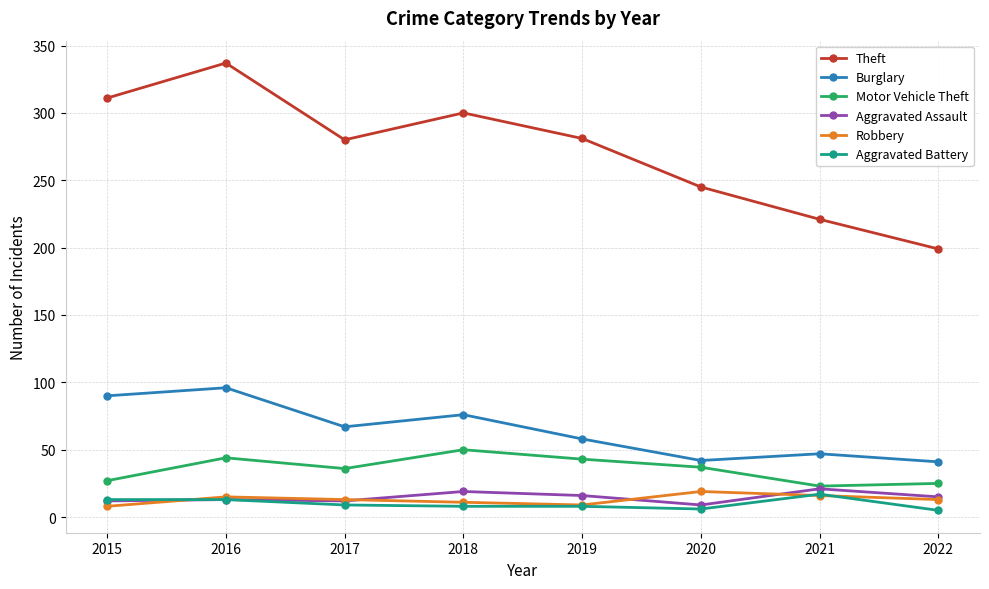

True or false: Robbery and Motor Vehicle Theft cross at least once.

False